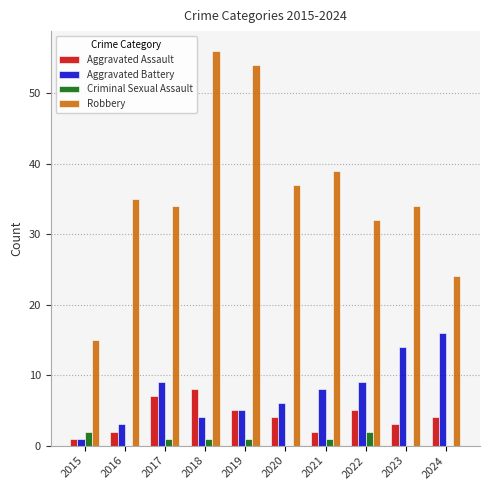

What is the sum of all Aggravated Battery values?

75